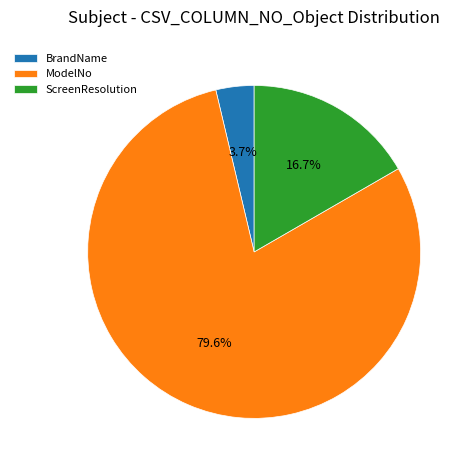

Rank the categories by value from highest to lowest.

ModelNo, ScreenResolution, BrandName